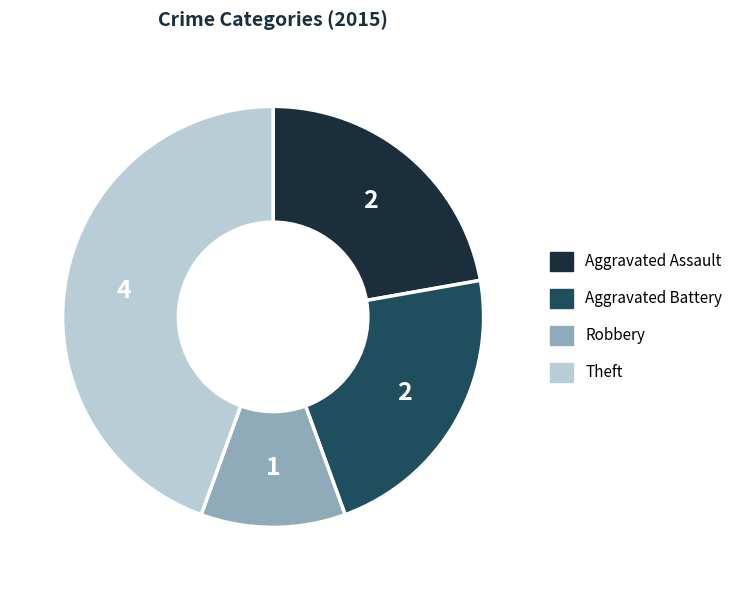

The Aggravated Assault slice represents 22% of the pie. True or false?

True